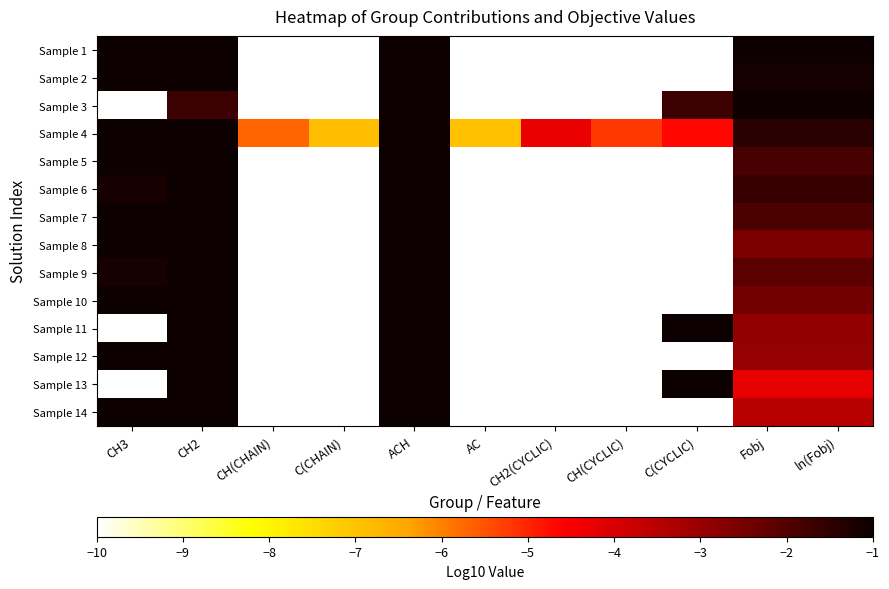

Is it true that Sample 8 equals 0.9 at CH2?

True